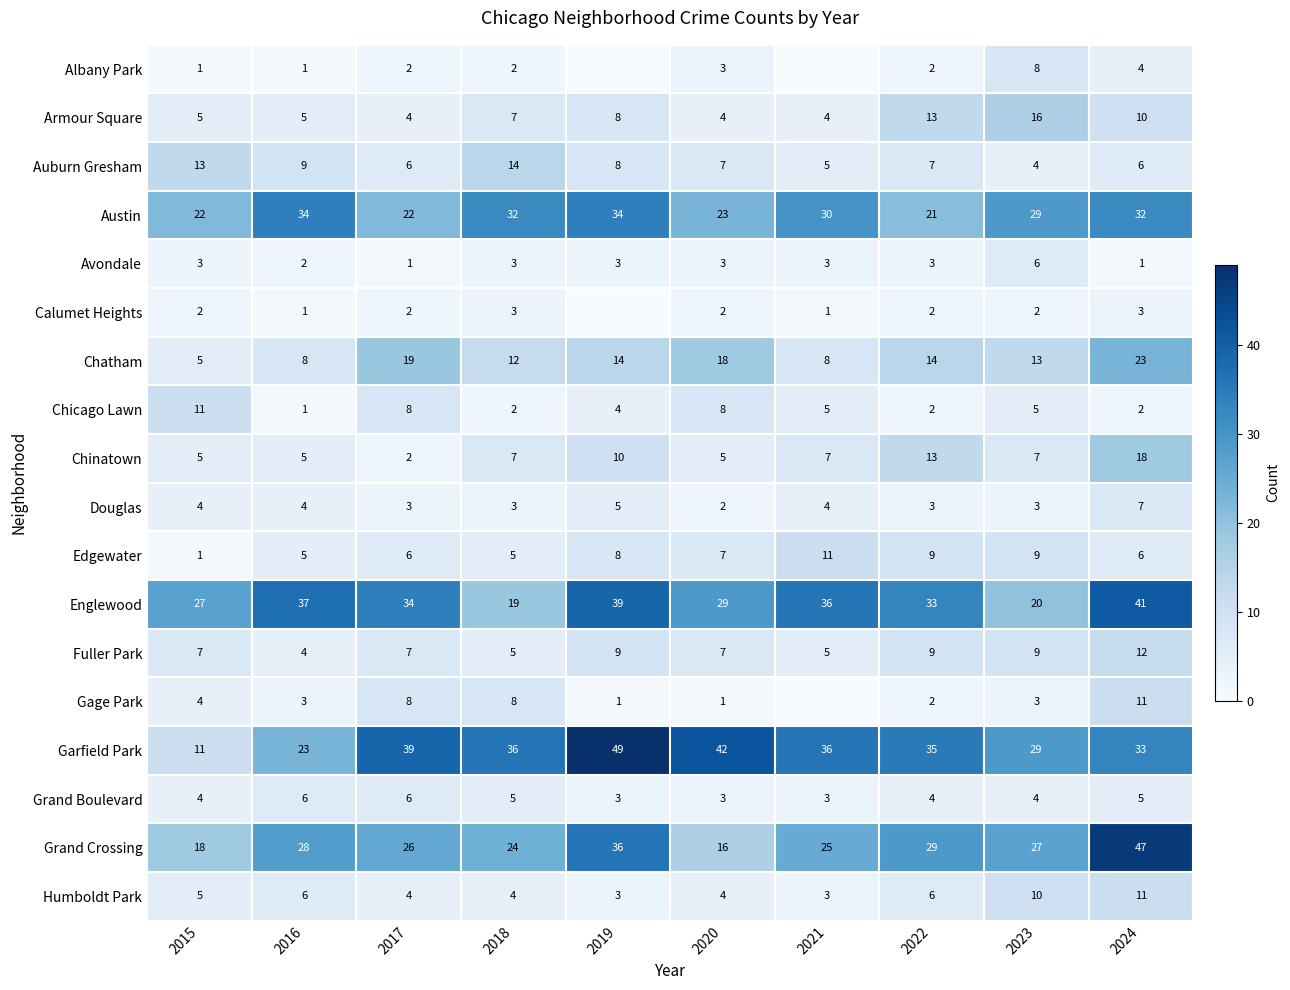

What is the difference between the Austin values at 2016 and 2017?

12